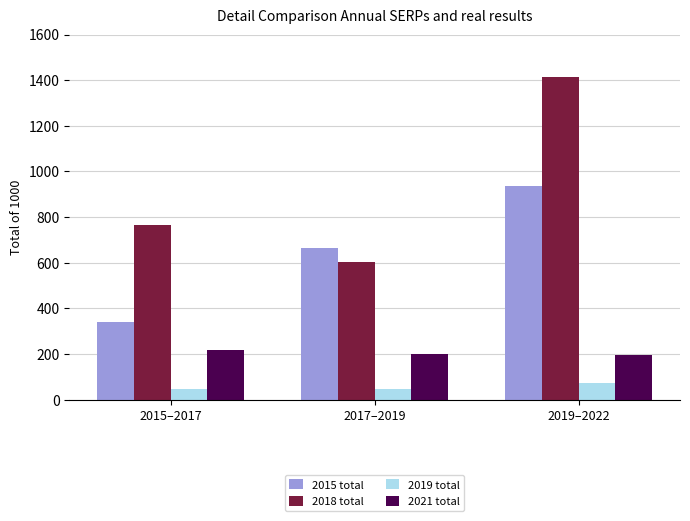

What position from the right is 2015–2017?

3